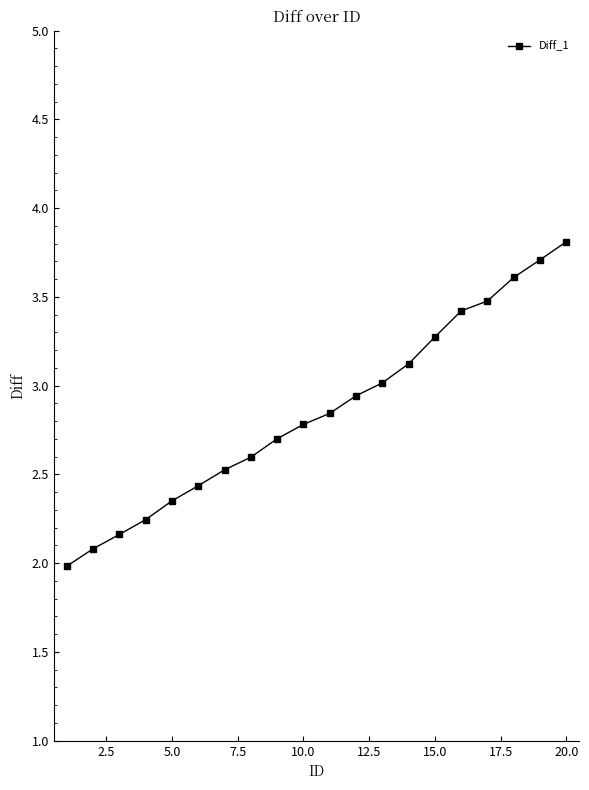

What is the value of the 9th point from the left?

2.7